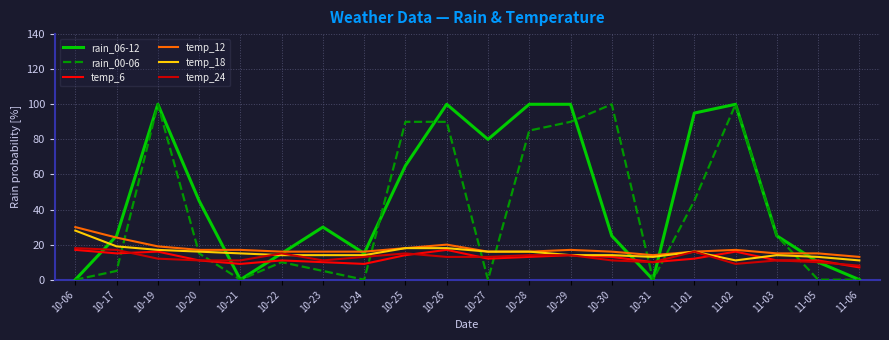

Which series ends up on top after the final intersection of rain_00-06 and temp_12?

temp_12